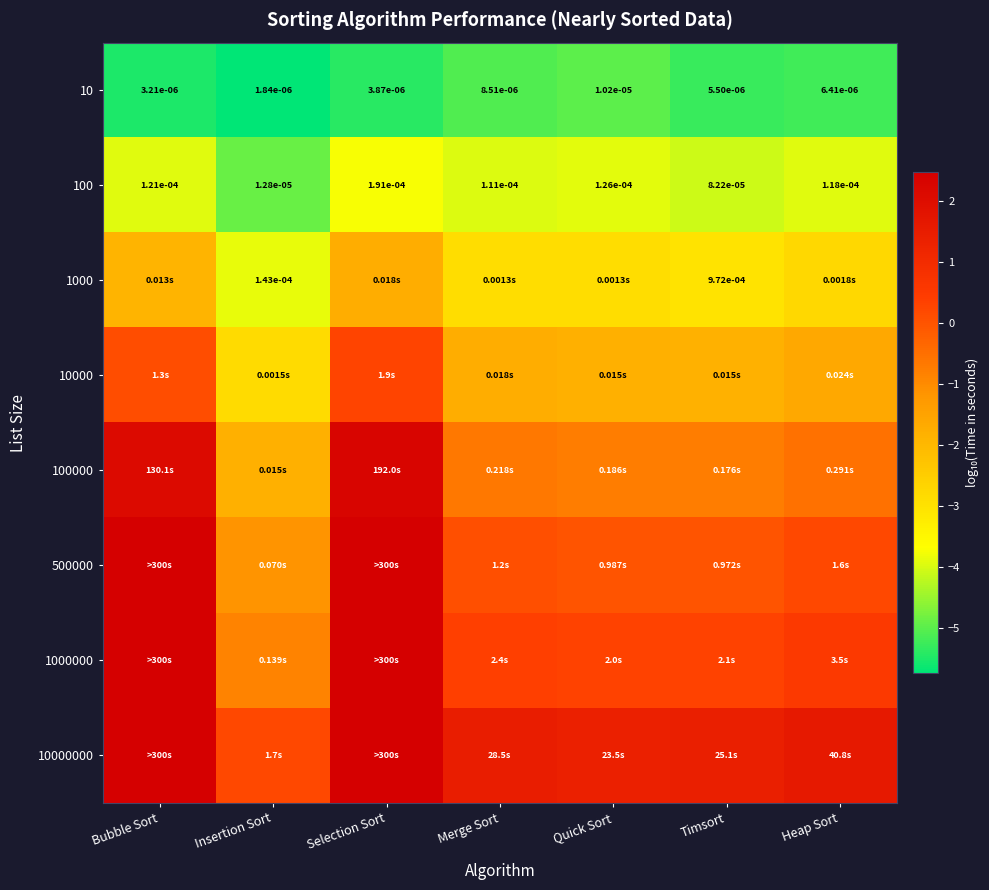

Which has a higher value, Quick Sort or Merge Sort?

Quick Sort